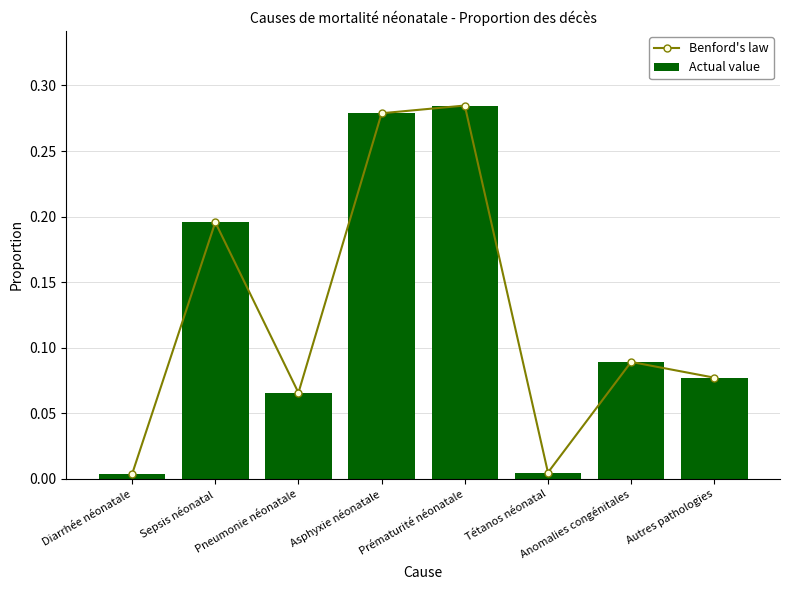

What is the label of the 7th bar from the left?

Anomalies congénitales